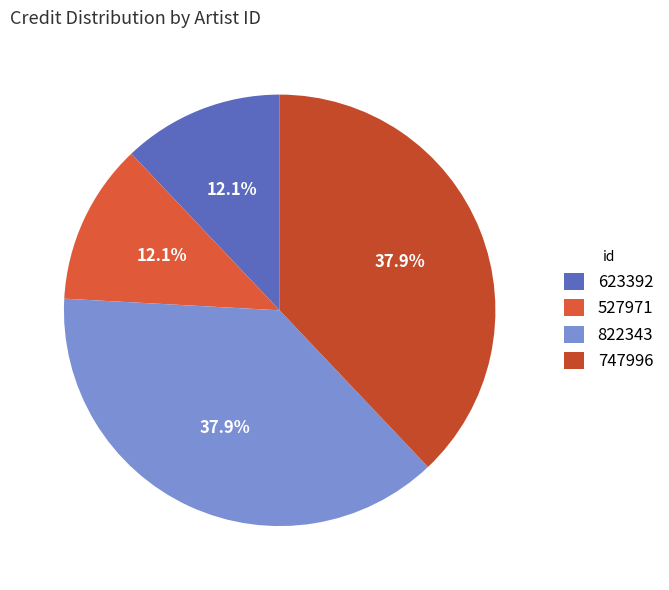

What percentage is NOT represented by 747996?

62.1%